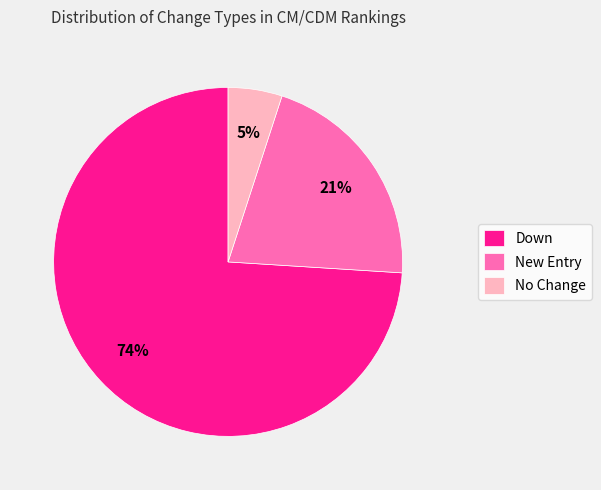

Which slice represents more than half of the pie?

Down